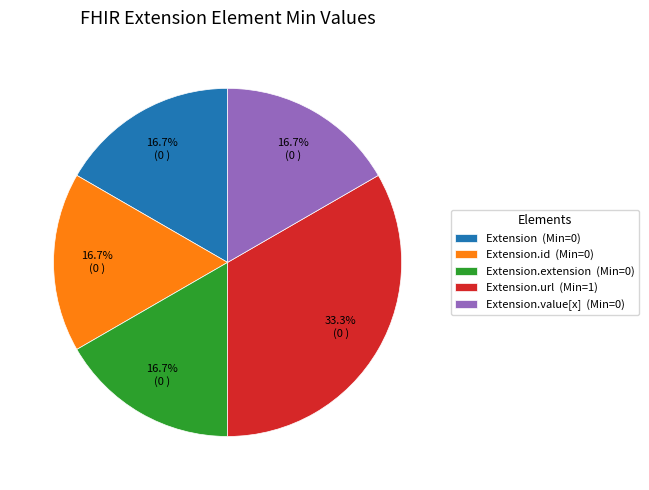

Which category has the biggest portion of the pie?

Extension.url (Min=1)